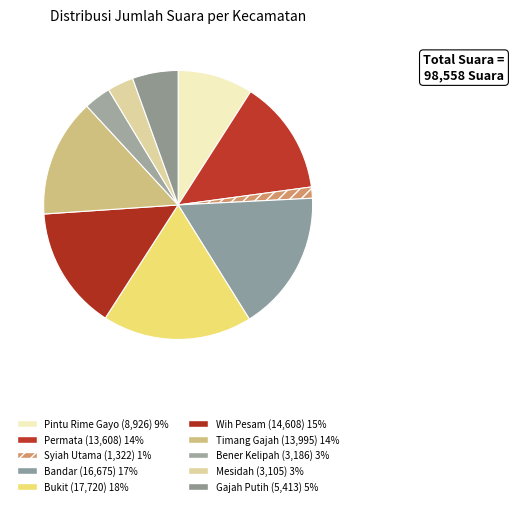

Count the number of slices in the pie.

10